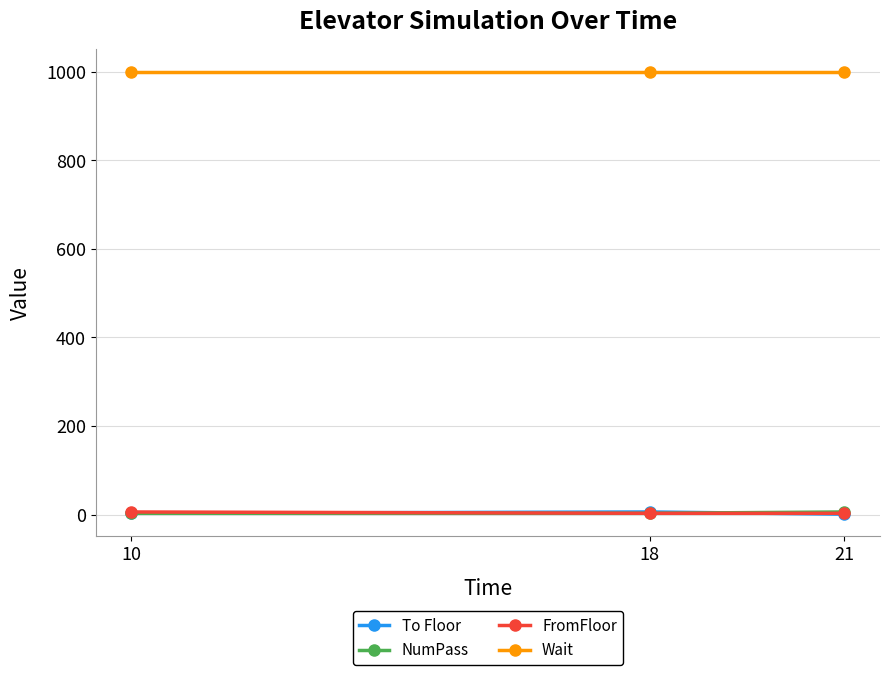

What is the average value of the NumPass series?

4